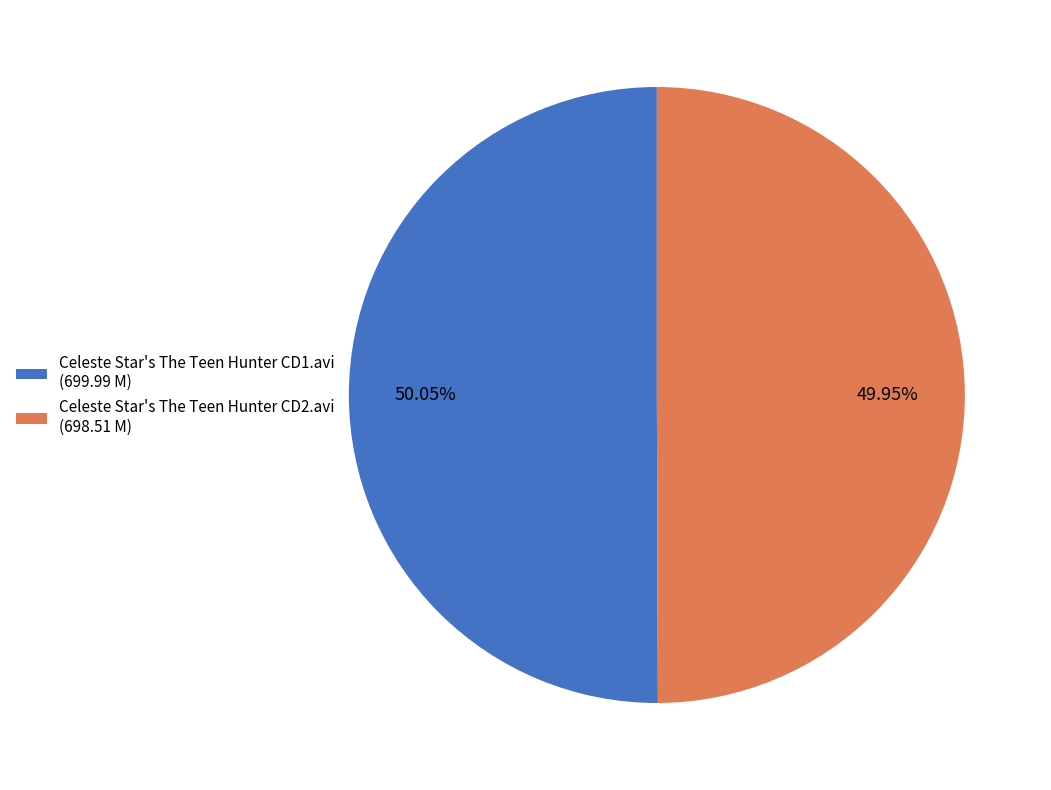

What is the ratio of the value at Celeste Star's The Teen Hunter CD2.avi (698.51 M) to the value at Celeste Star's The Teen Hunter CD1.avi (699.99 M)?

1.0